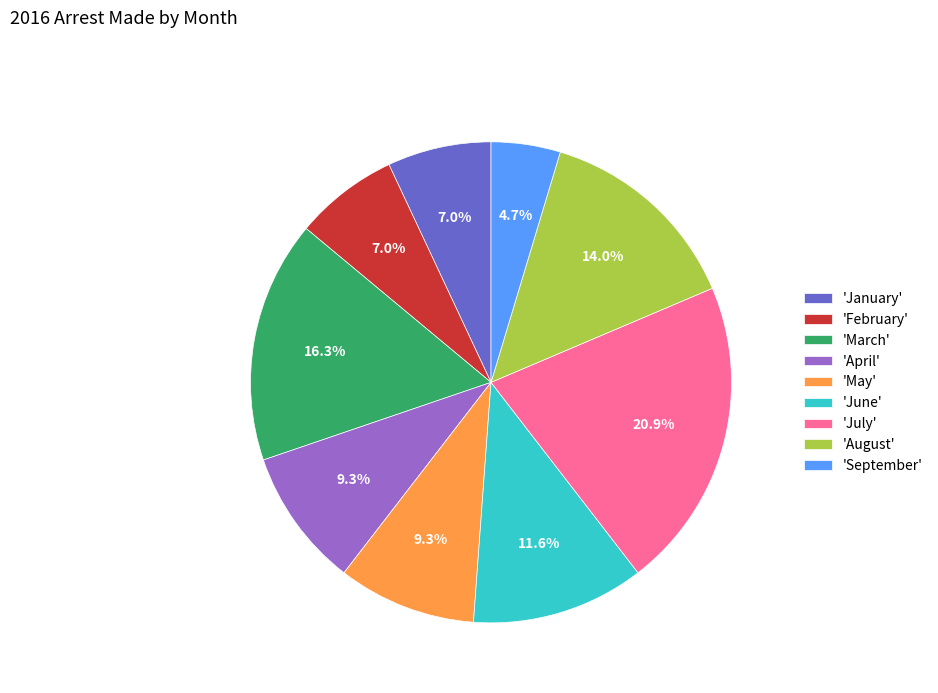

Between 'January' and 'September', which is larger?

'January'